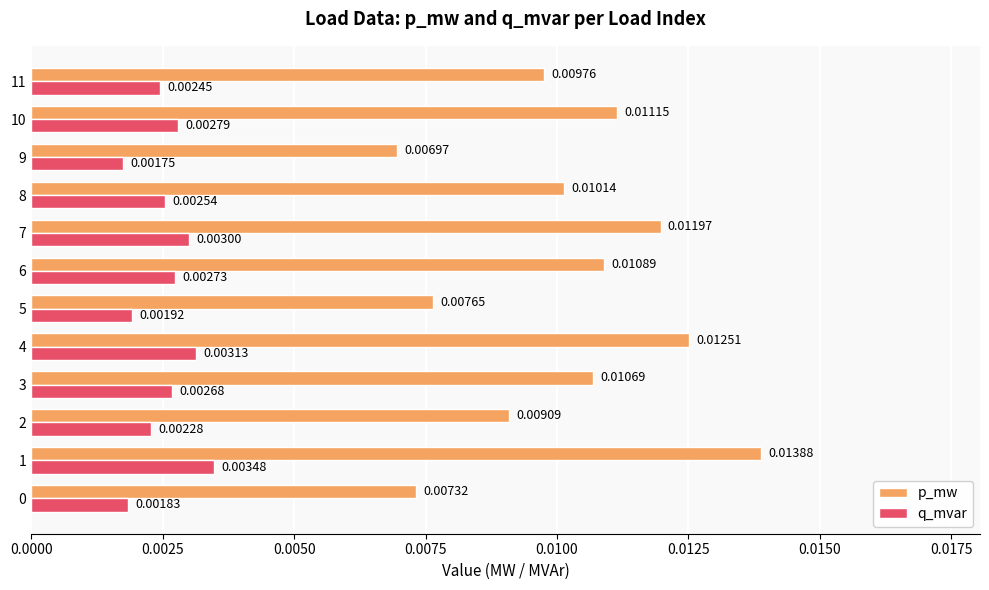

Which series has the largest total across all categories?

p_mw